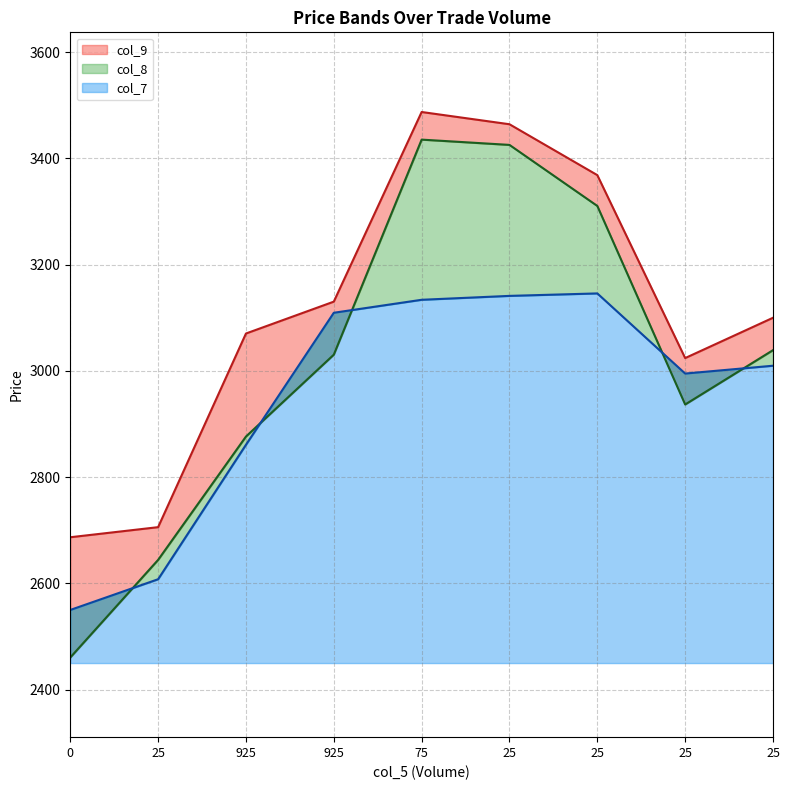

At how many categories does at least one series exceed 2521?

9